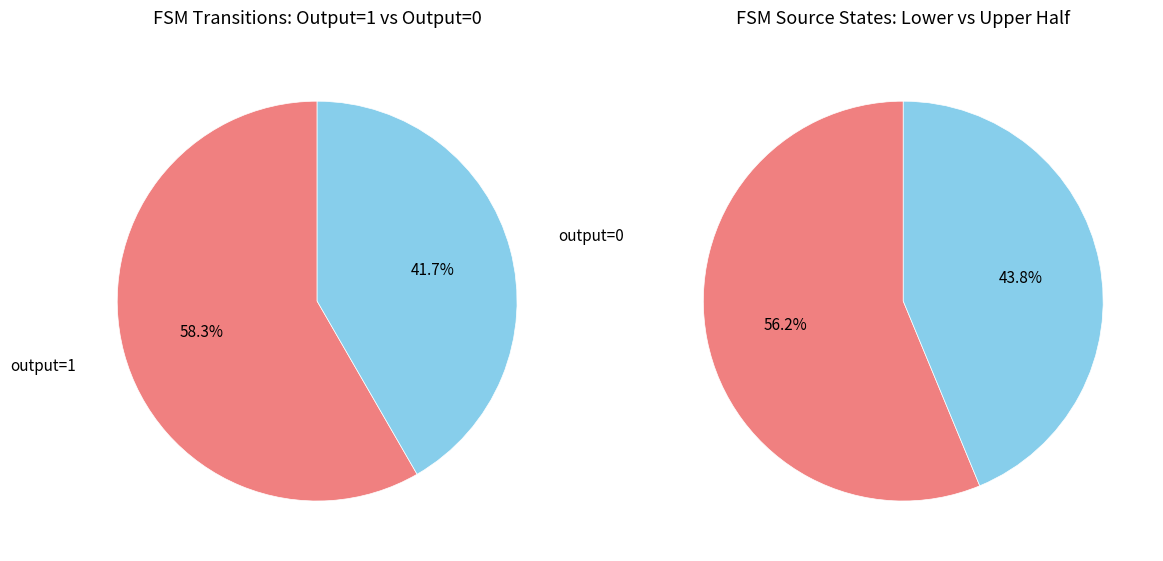

Is it true that 35 is 5% of the pie?

True